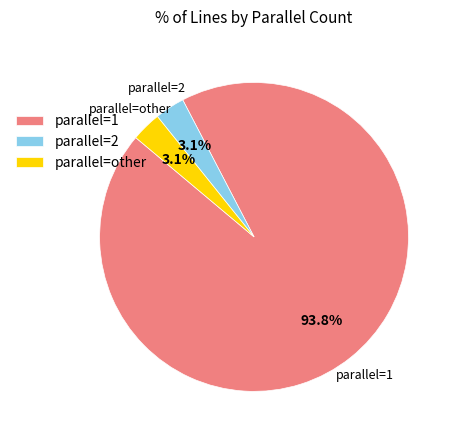

To the nearest percent, what percentage of the pie is parallel=other?

3%